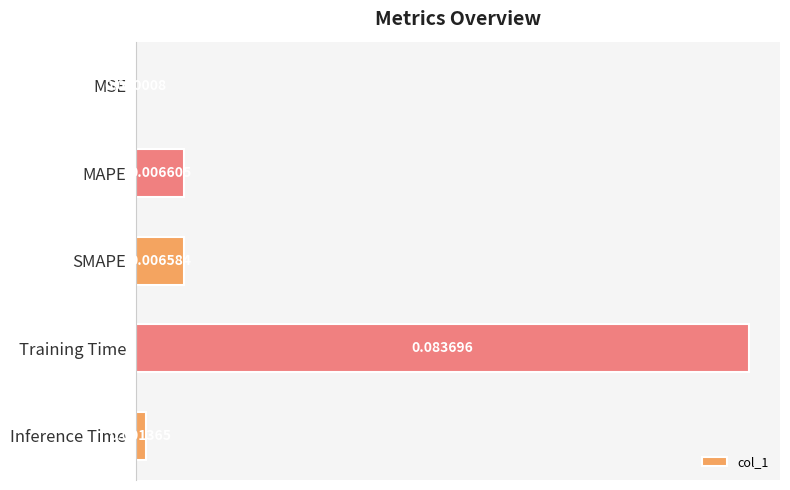

Where is the data nearest to the value 0?

MSE